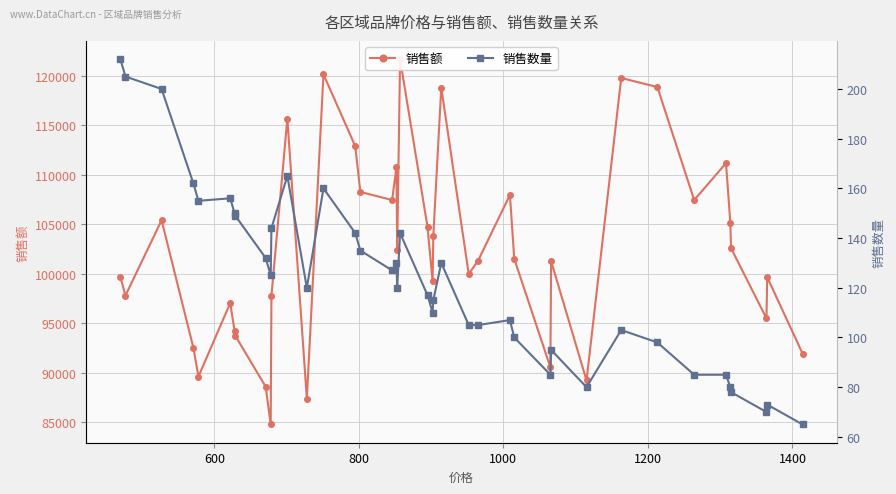

Reading left to right, what are all the values shown in this chart?

销售额: 99640	97785	105400	92502	89590	97032	94200	93721	88572	84750	97776	115665	87360	120160	112890	108270	107442	110760	102360	121694	104715	99220	103845	118820	99960	101325	107963	101500	90525	101270	89200	119789	118874	107440	111180	105120	102570	95480	99645	91910
销售数量: 212	205	200	162	155	156	150	149	132	125	144	165	120	160	142	135	127	130	120	142	117	110	115	130	105	105	107	100	85	95	80	103	98	85	85	80	78	70	73	65